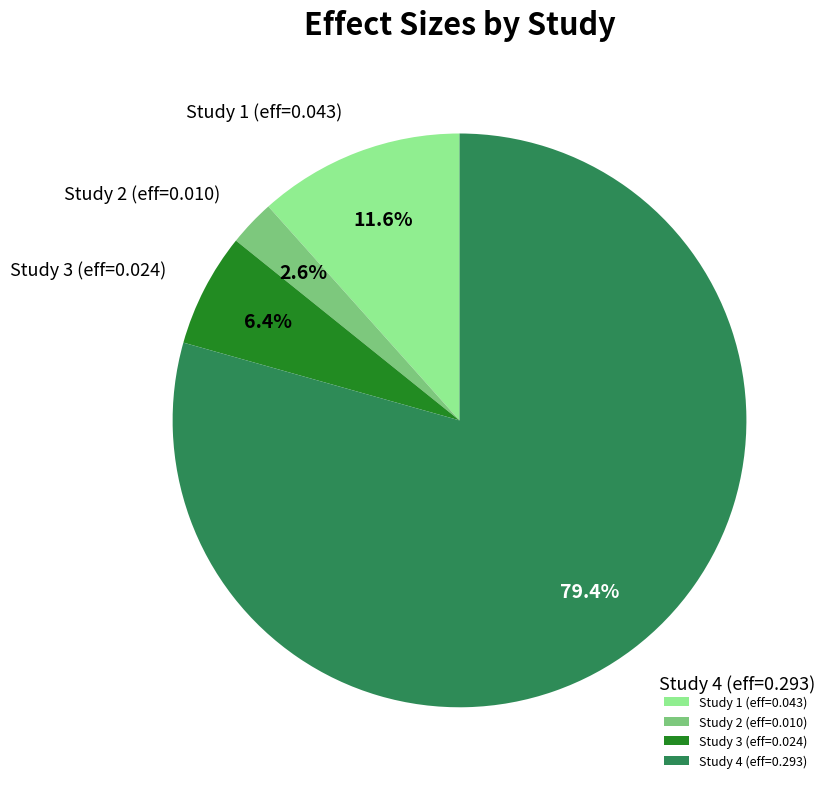

To the nearest percent, what is the difference between the largest and smallest slice percentages?

77%